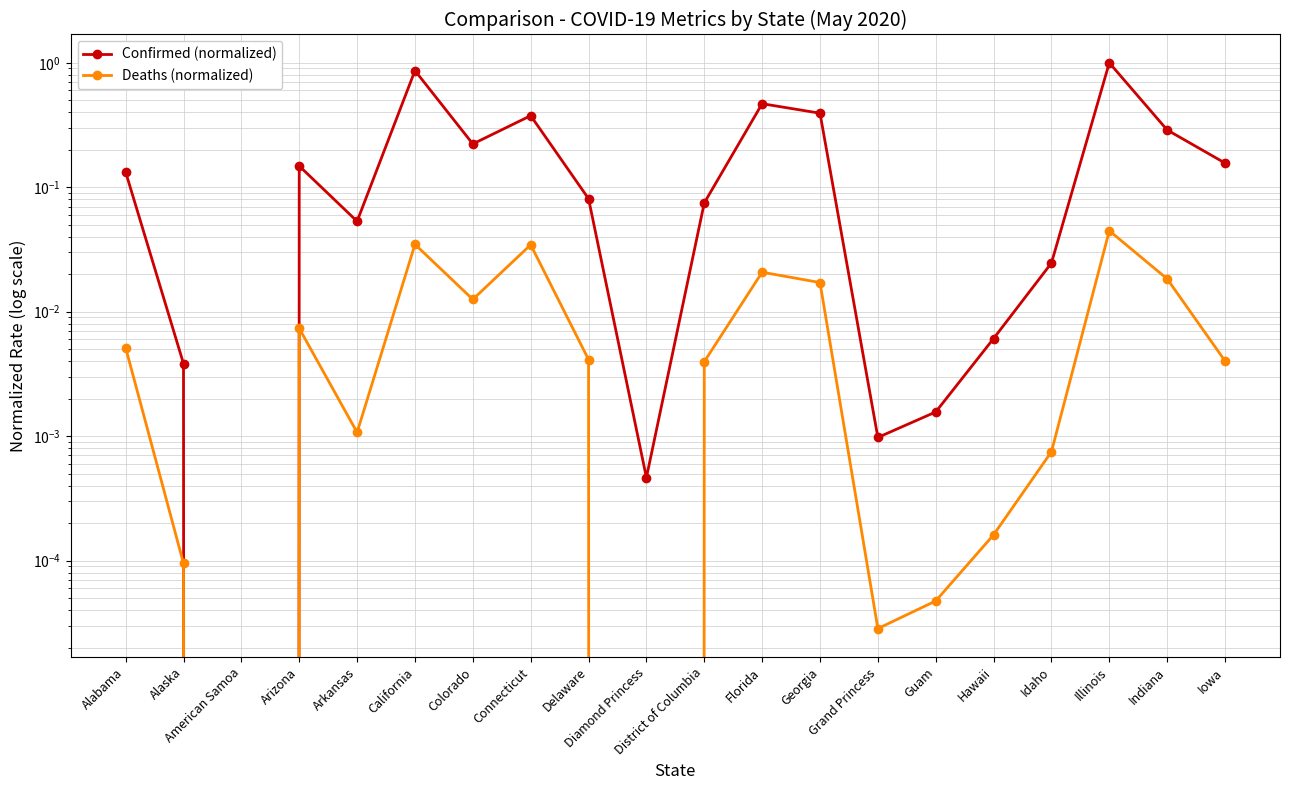

True or false: Deaths (normalized) and Confirmed (normalized) cross at least once.

False